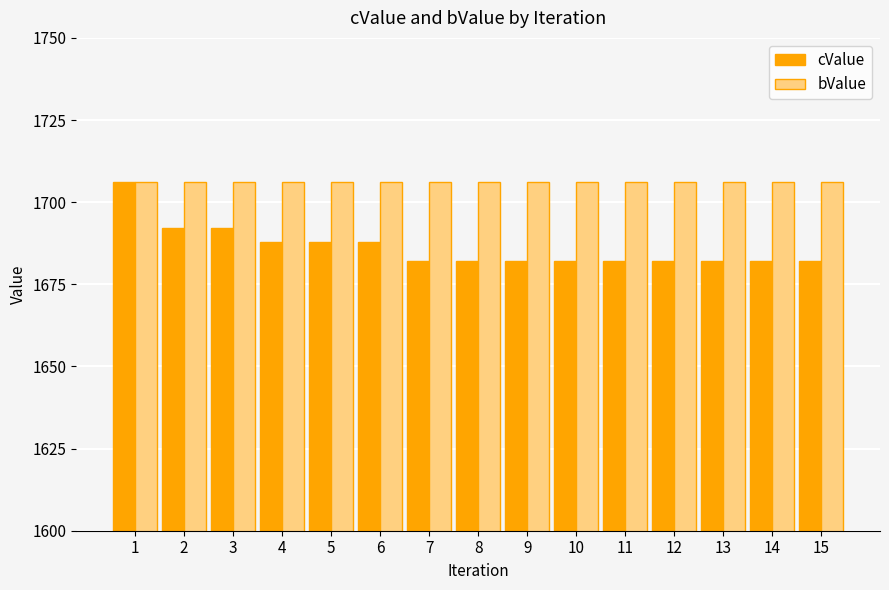

What is the spread (max minus min) of values at 5?

18